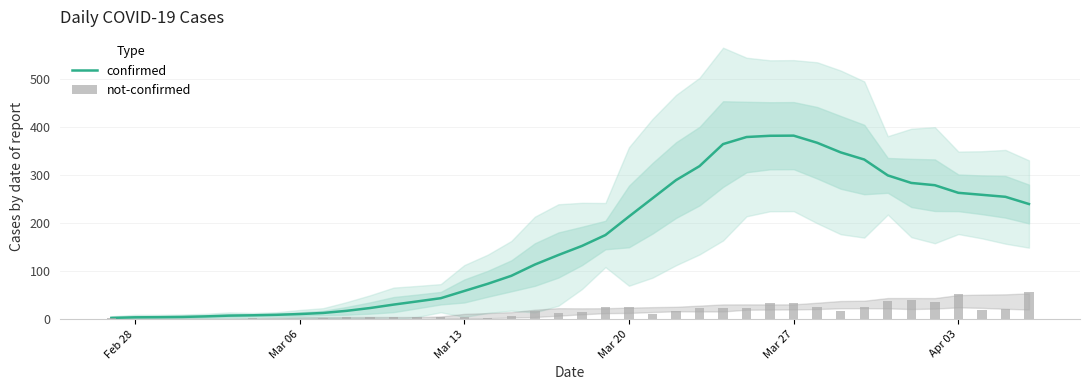

What is the maximum value for confirmed?

382.3